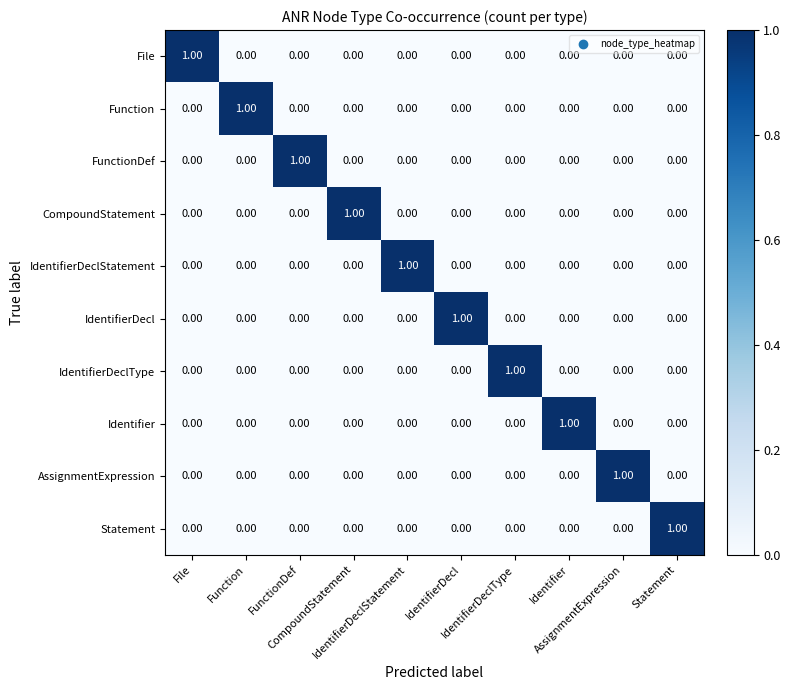

At how many categories does at least one series exceed 0?

10